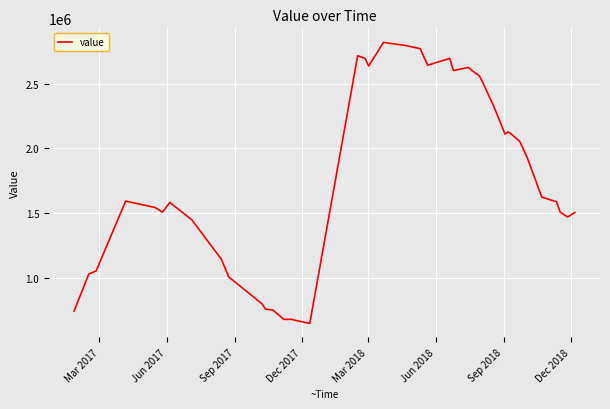

How many values exceed 1594191?

20